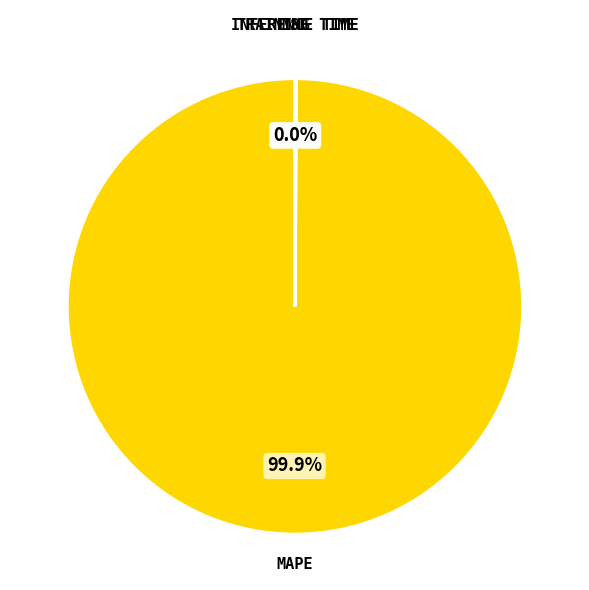

Does any single category account for the majority?

Yes